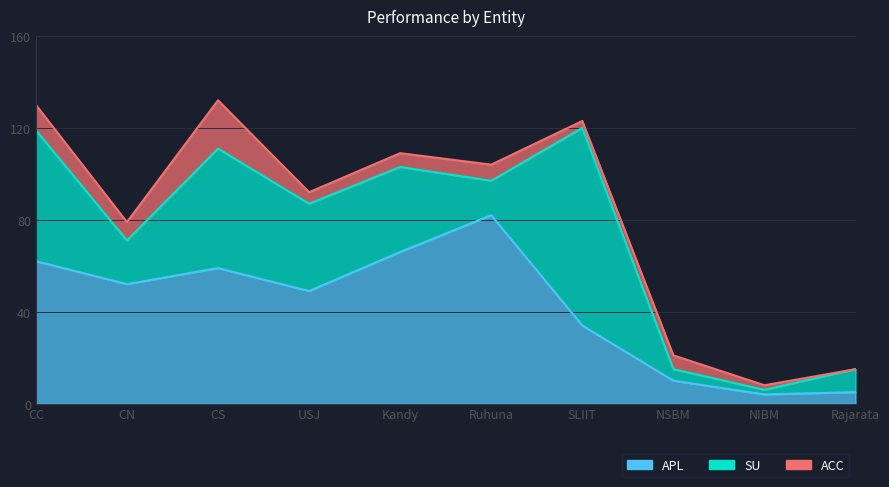

What is the average value of the APL series?

42